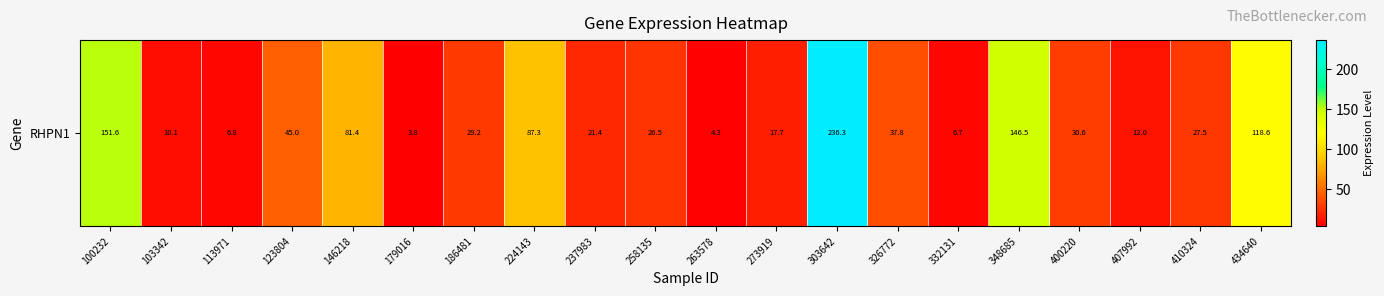

The chart shows a value of 11.2 at 273919. True or false?

False